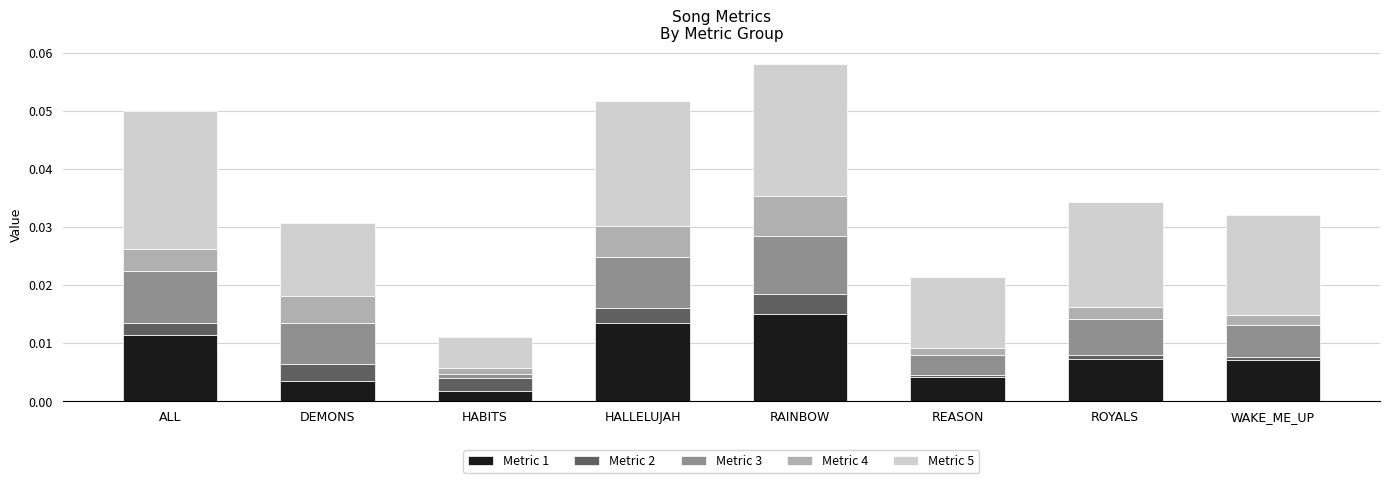

How many series are shown in this chart?

5